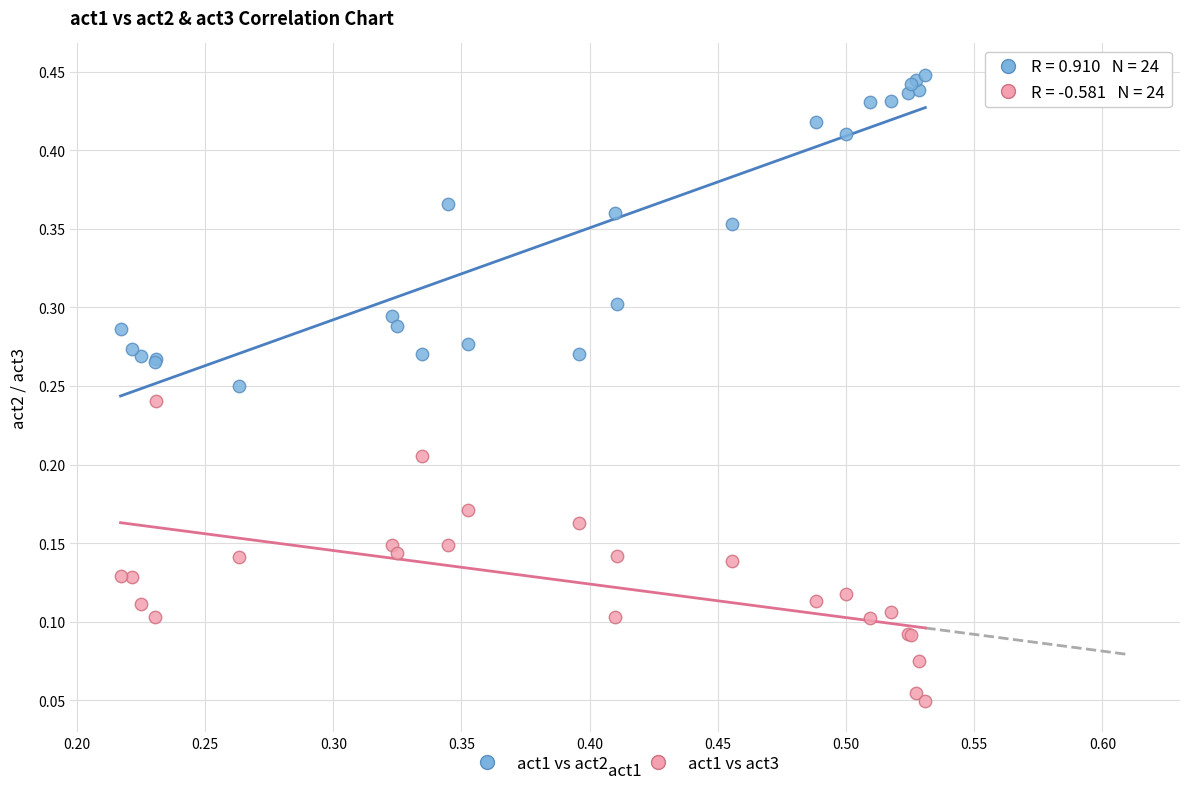

Which series has the widest spread of Y values?

act1 vs act2